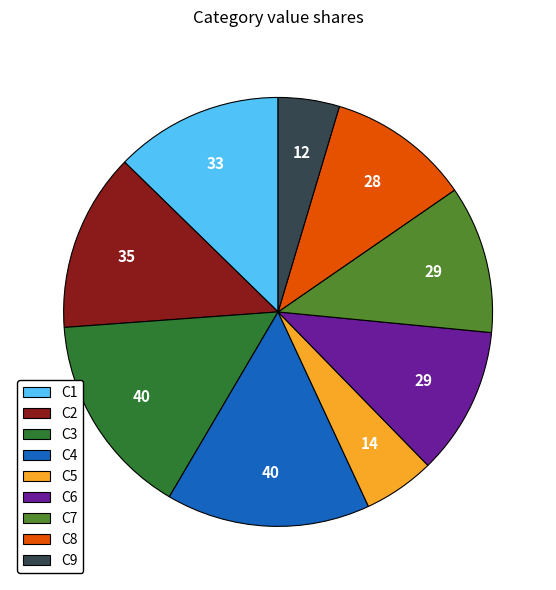

Is it true that C5 is 5% of the pie?

True